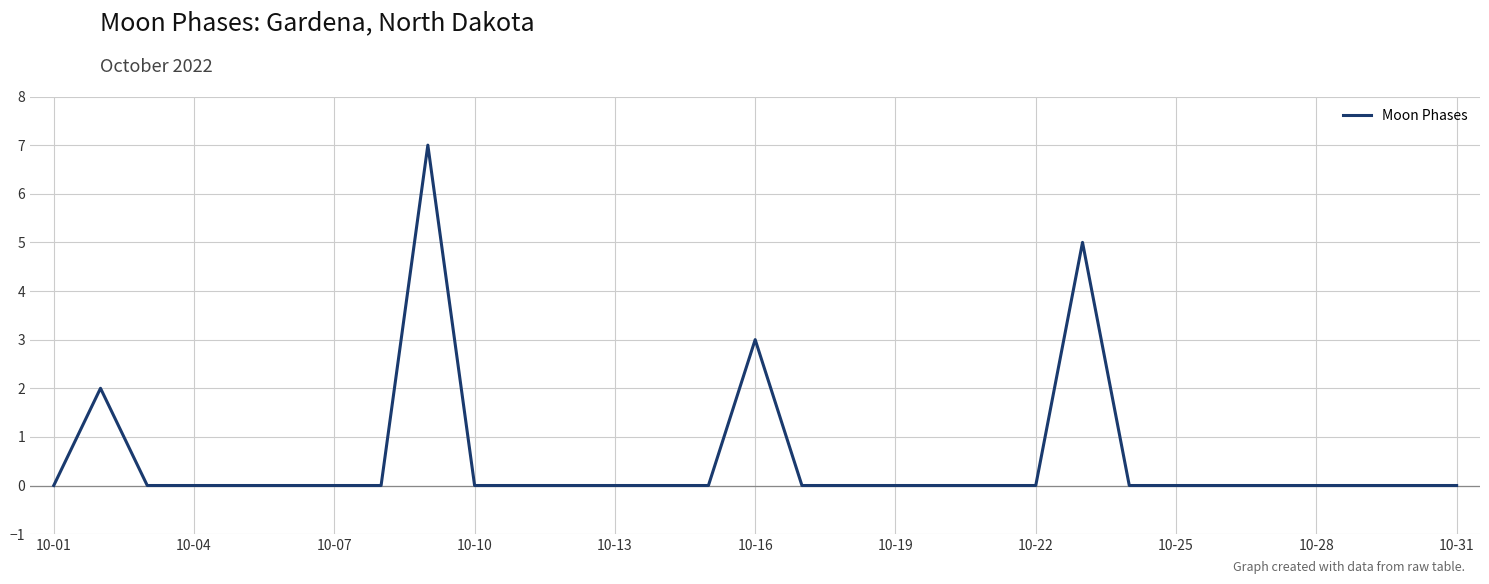

What is the difference between the maximum and minimum values?

7